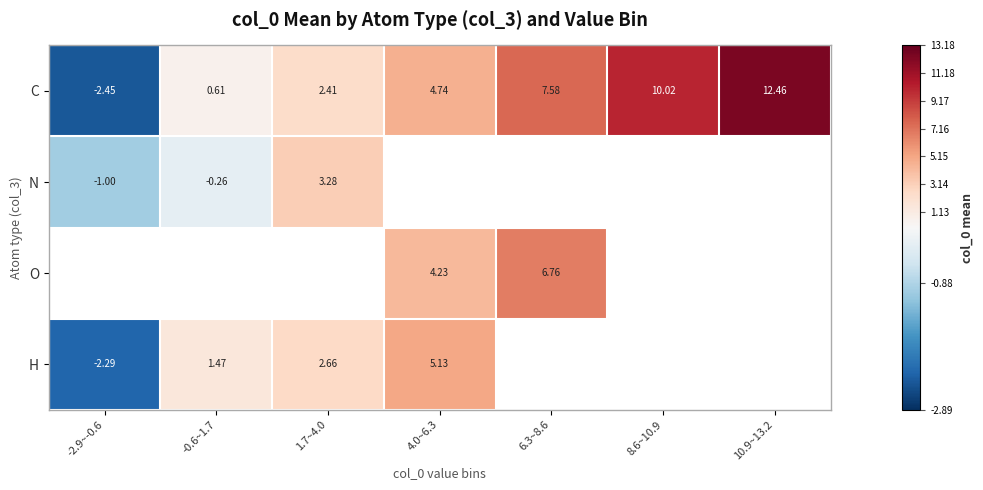

Is the value of O at 4.0~6.3 greater than the value of N at -2.9~-0.6?

Yes